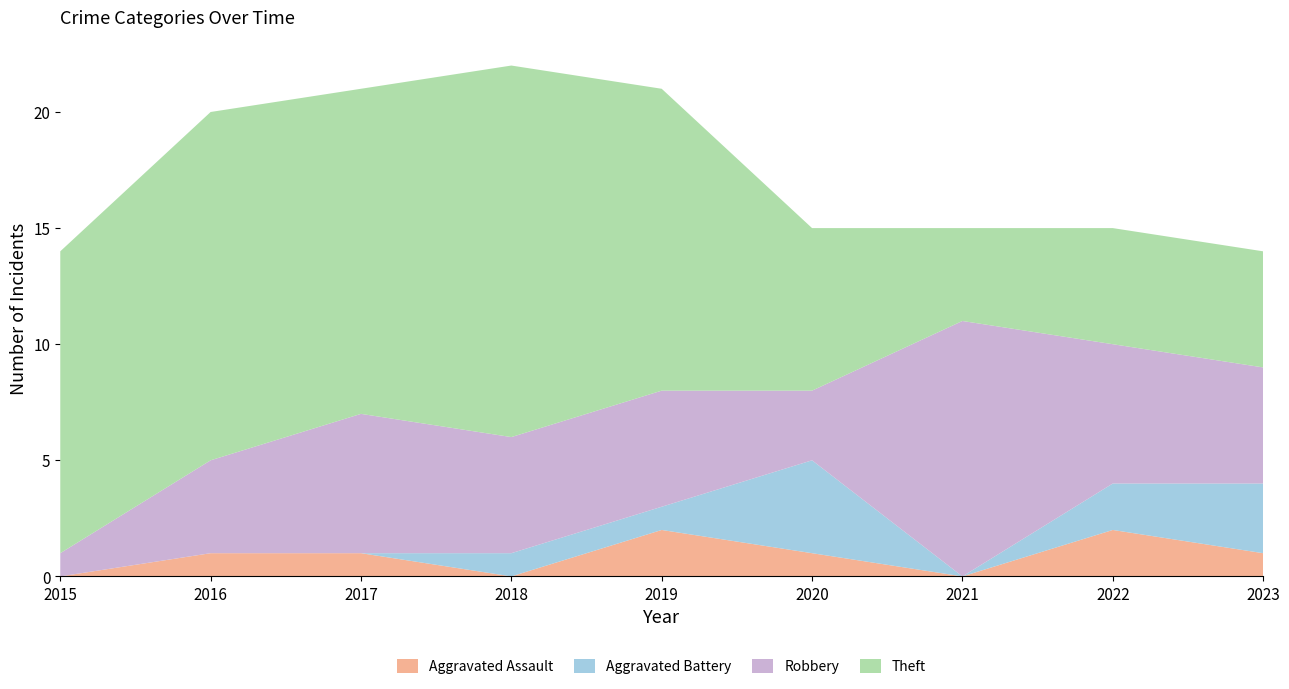

Reading left to right, list all the values displayed in this chart.

Aggravated Assault: 0	1	1	0	2	1	0	2	1
Aggravated Battery: 0	0	0	1	1	4	0	2	3
Robbery: 1	4	6	5	5	3	11	6	5
Theft: 13	15	14	16	13	7	4	5	5